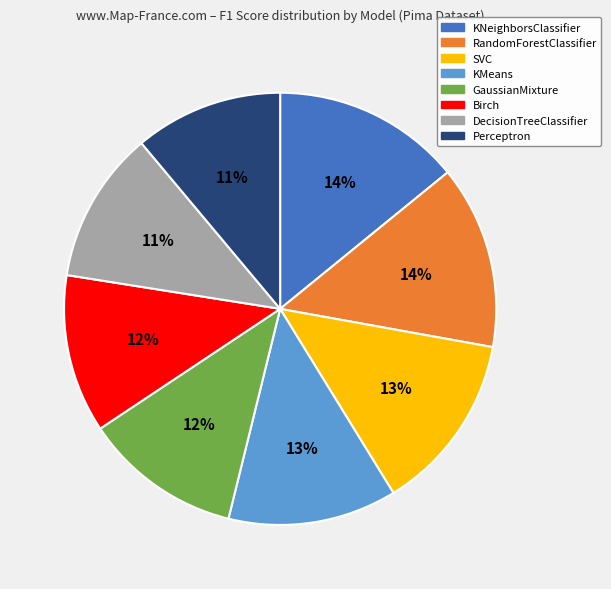

Does SVC represent more than half of the total?

No